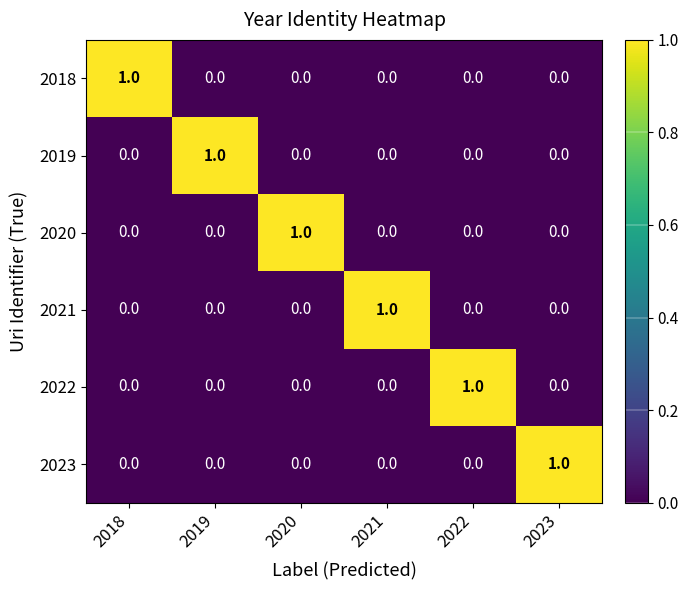

True or false: 2020 has a value of 0 at 2022.

True